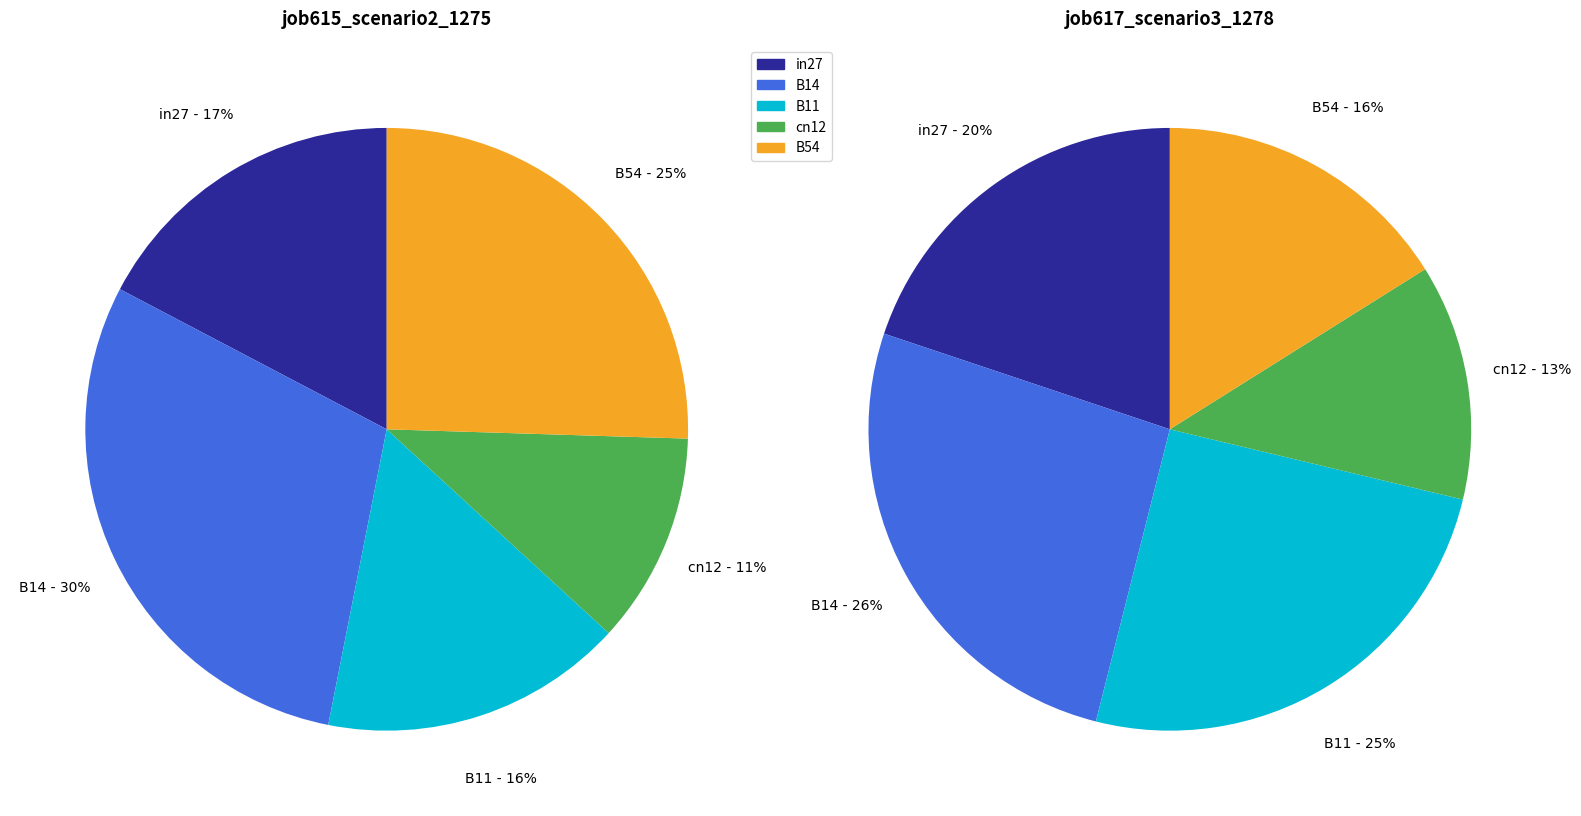

How many slices are in this pie chart?

5